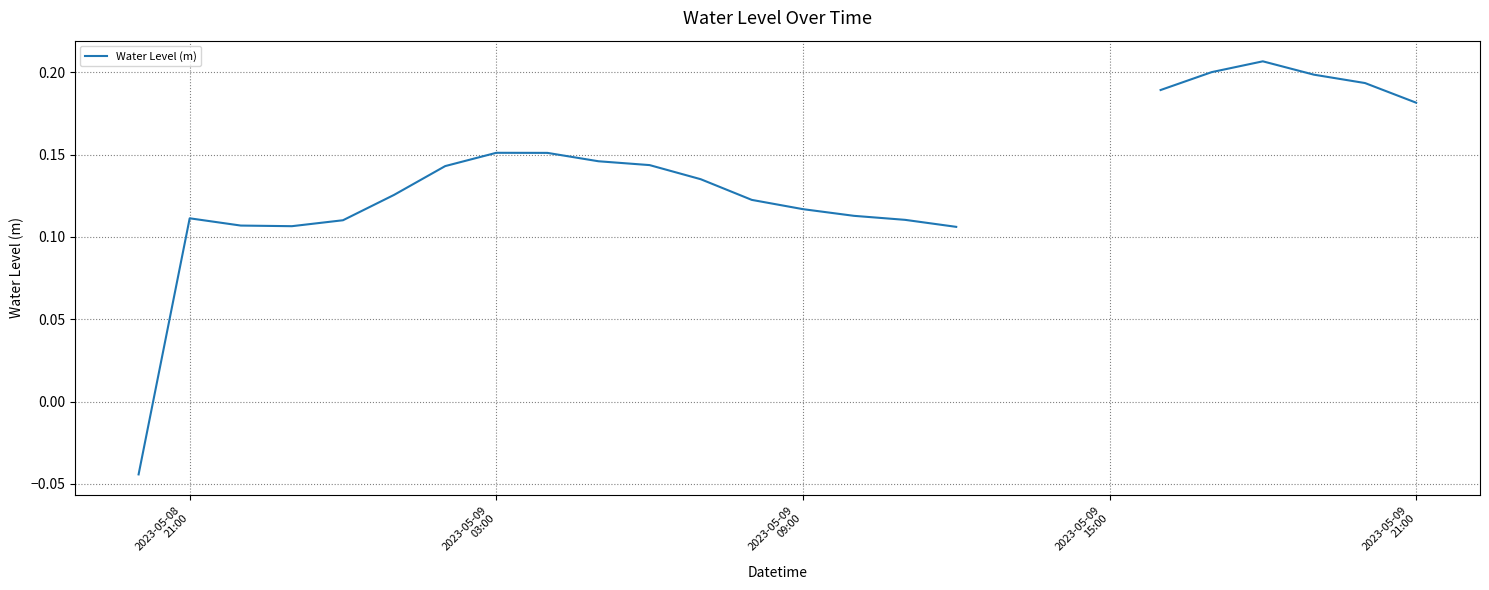

How many lines are shown in the chart?

1